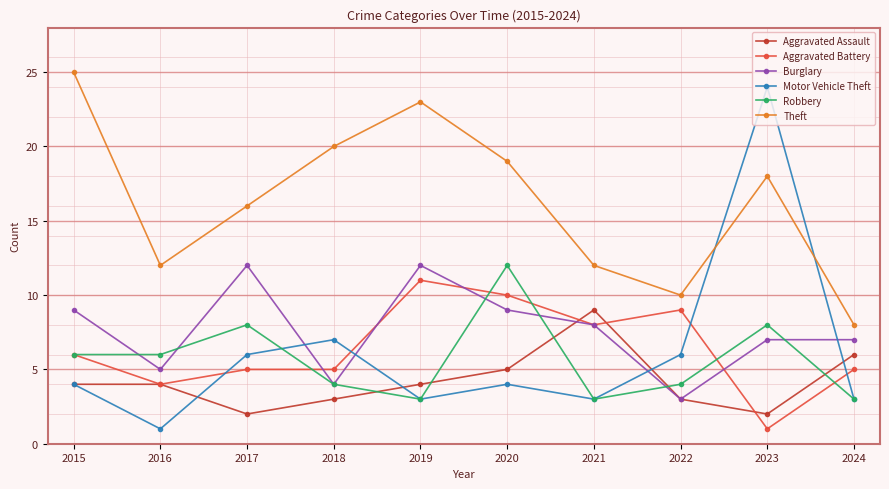

True or false: Aggravated Assault and Theft cross at least once.

False